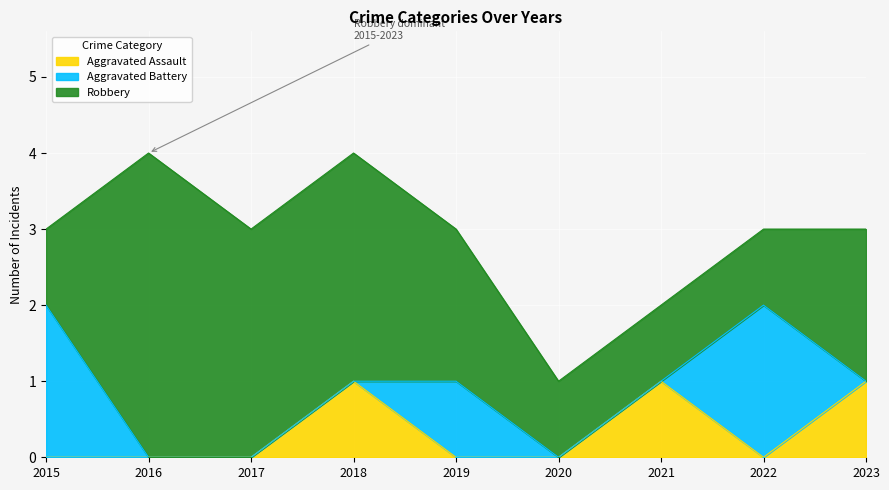

The value of Aggravated Assault at 2019 is 1. True or false?

False